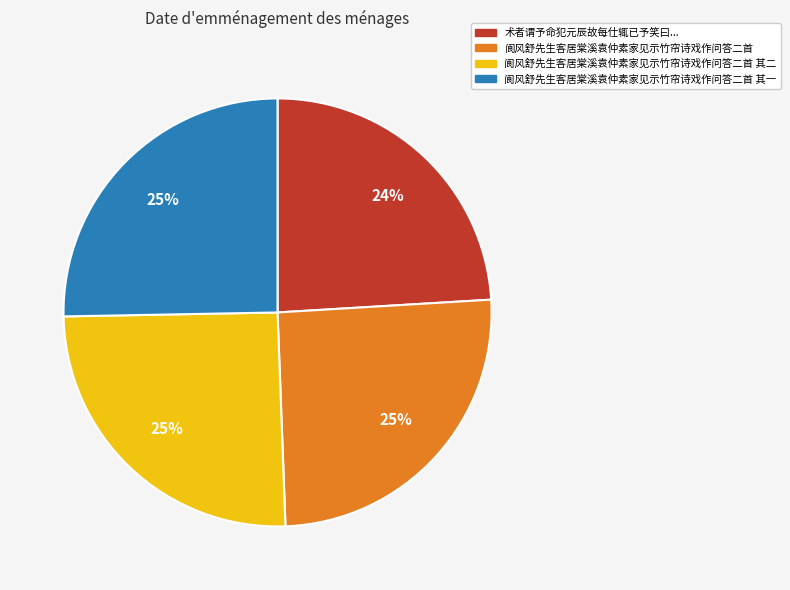

Is there a majority slice in this chart?

No